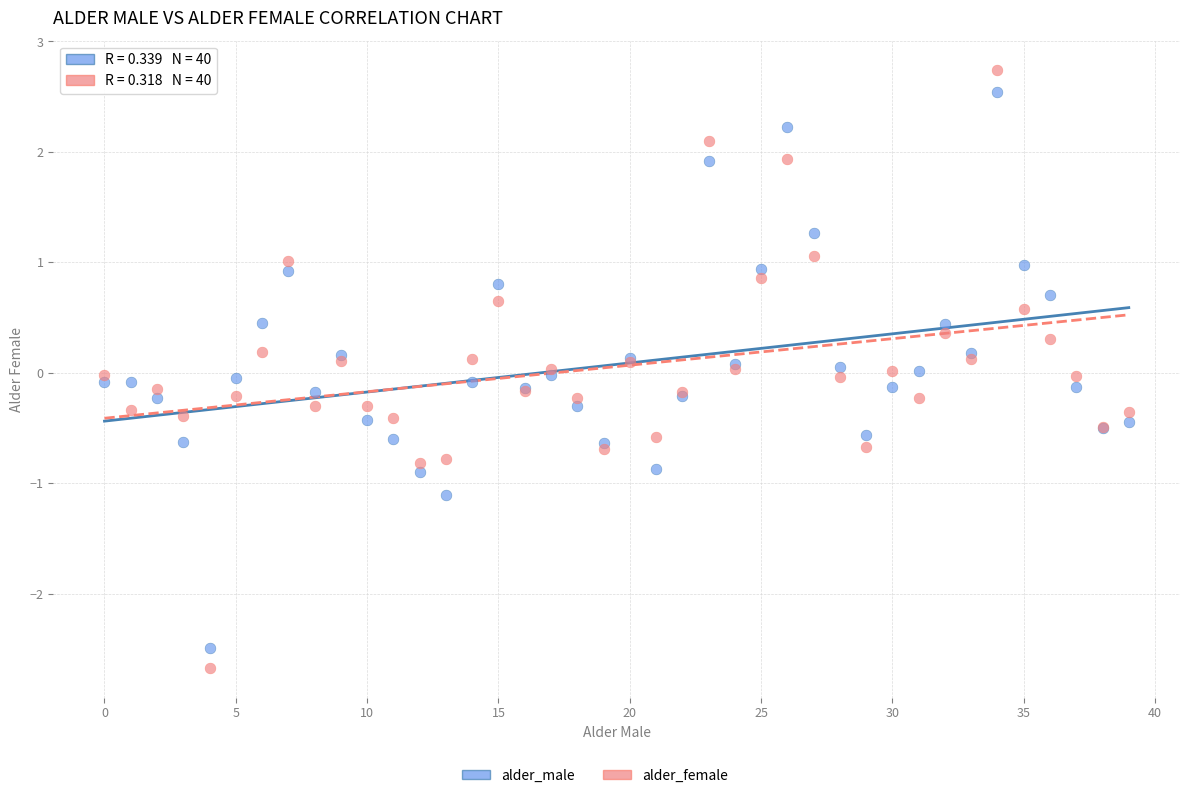

Which series has the widest spread of Y values?

alder_female